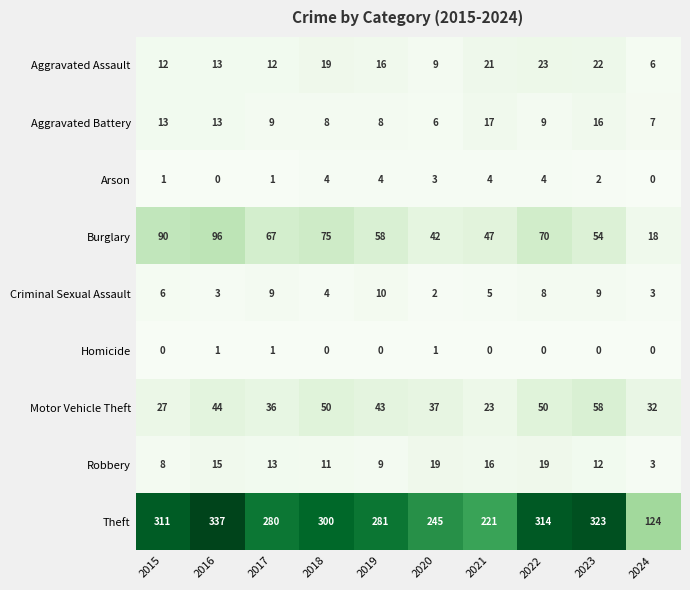

Rank the series at 2021 from lowest to highest value.

Homicide, Arson, Criminal Sexual Assault, Robbery, Aggravated Battery, Aggravated Assault, Motor Vehicle Theft, Burglary, Theft